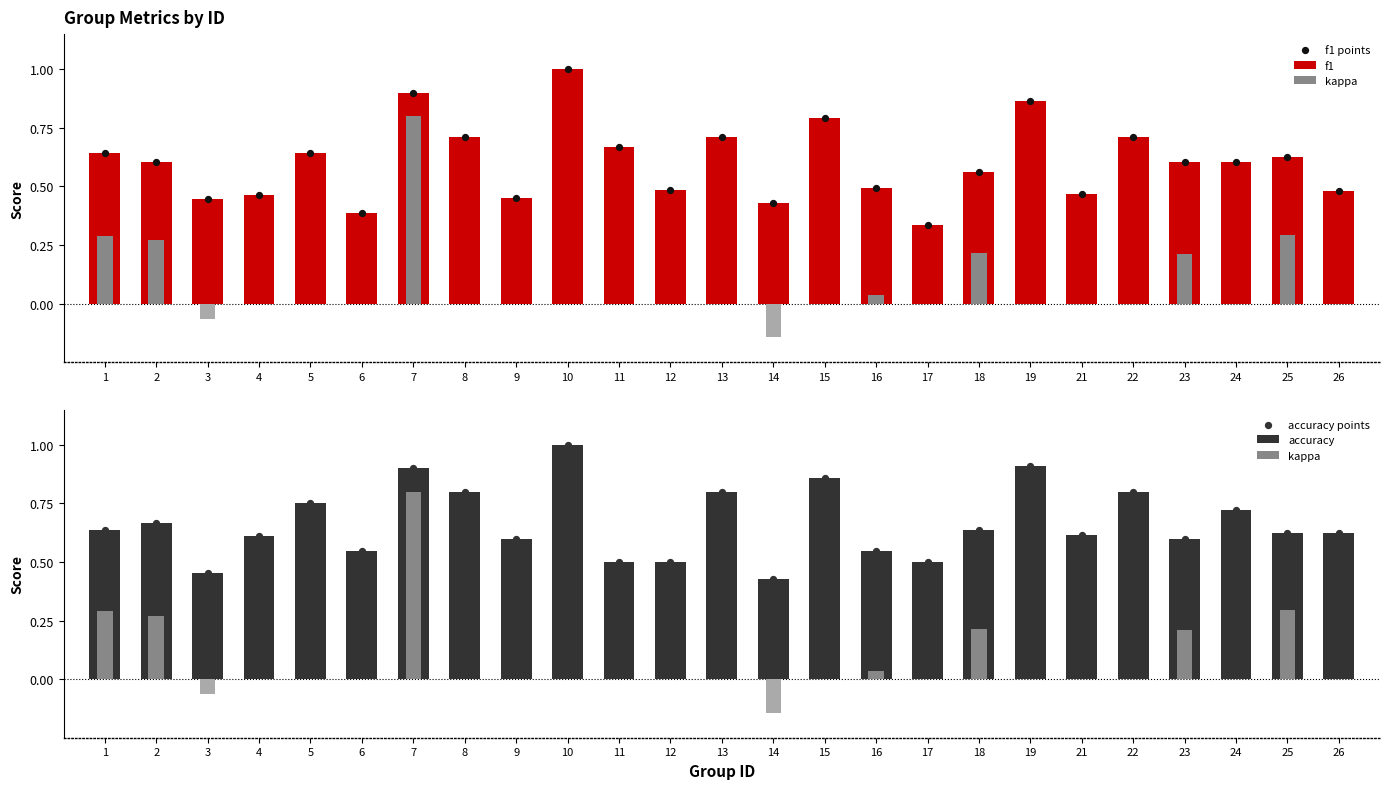

What is the total value across all series at 26?

2.2